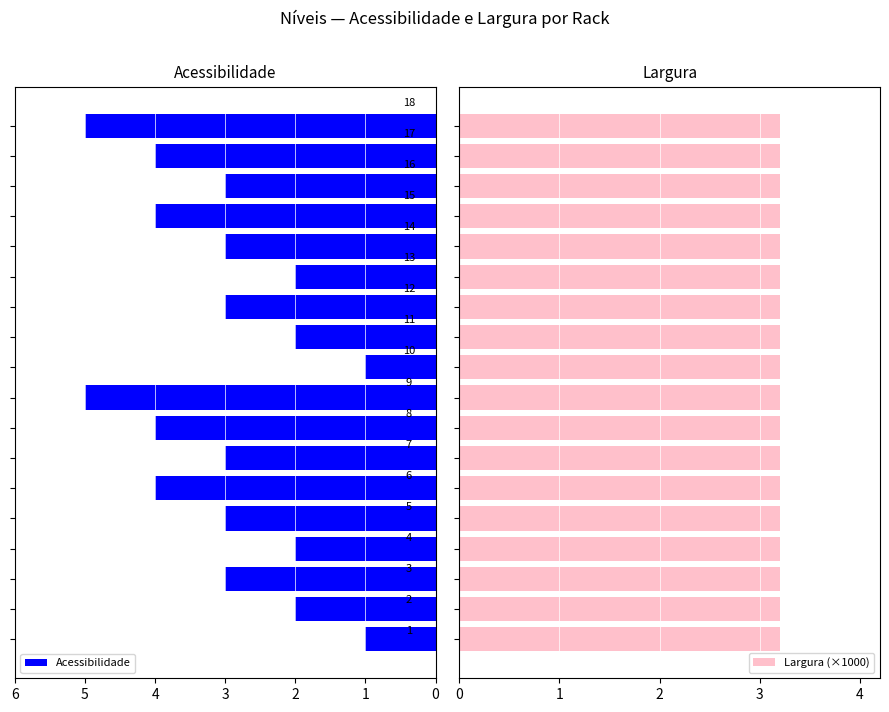

List the series in order of their peak value, highest first.

Largura (×1000), Acessibilidade